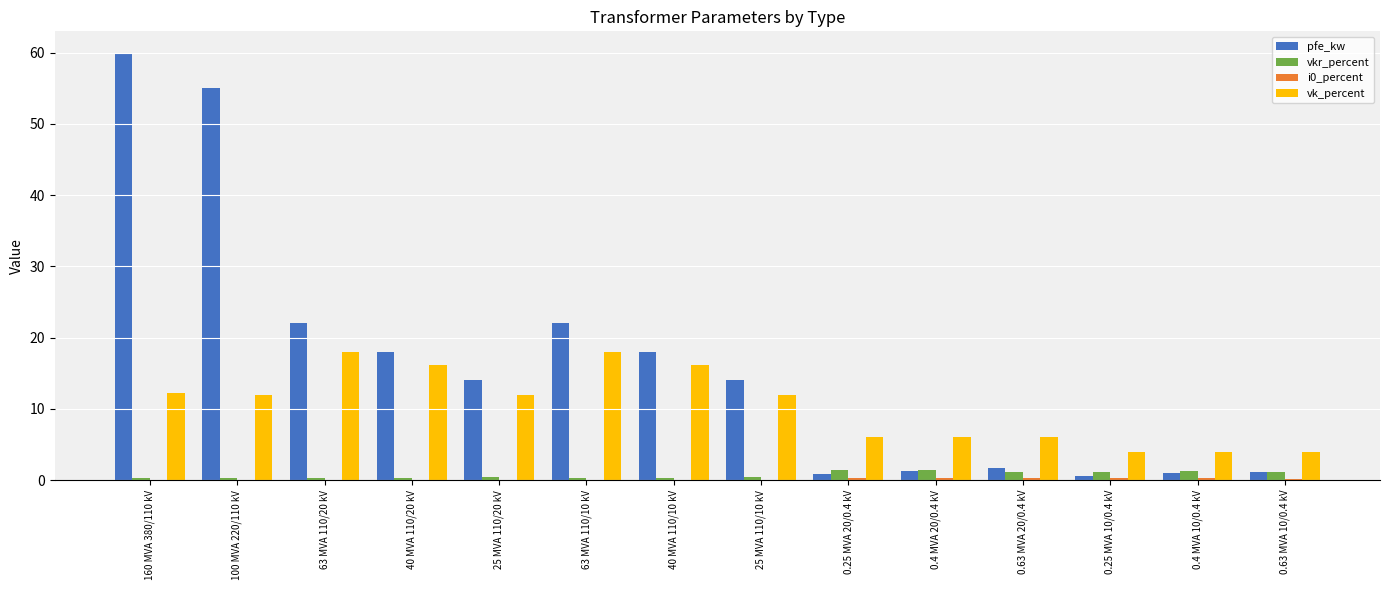

What is the highest value of the pfe_kw series?

60.0